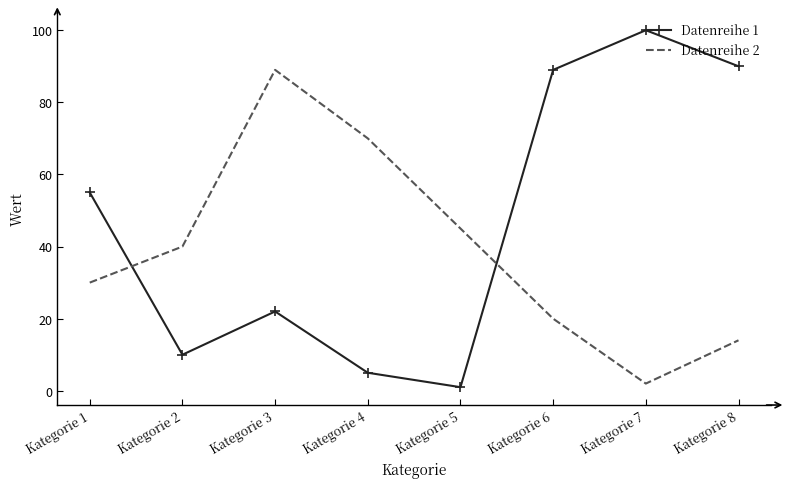

Rank the series by their average value, from highest to lowest.

Datenreihe 1, Datenreihe 2